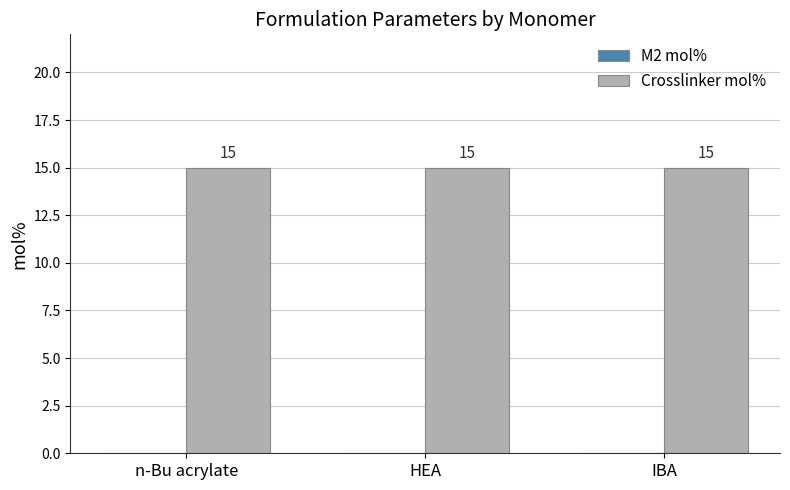

Reading left to right, transcribe all the data shown in this chart.

M2 mol%: 0	0	0
Crosslinker mol%: 15	15	15